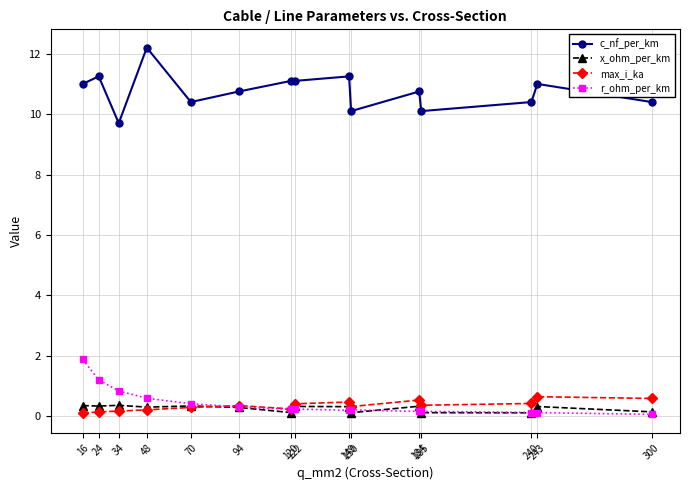

True or false: max_i_ka has a value of 0.4 at 240.

True